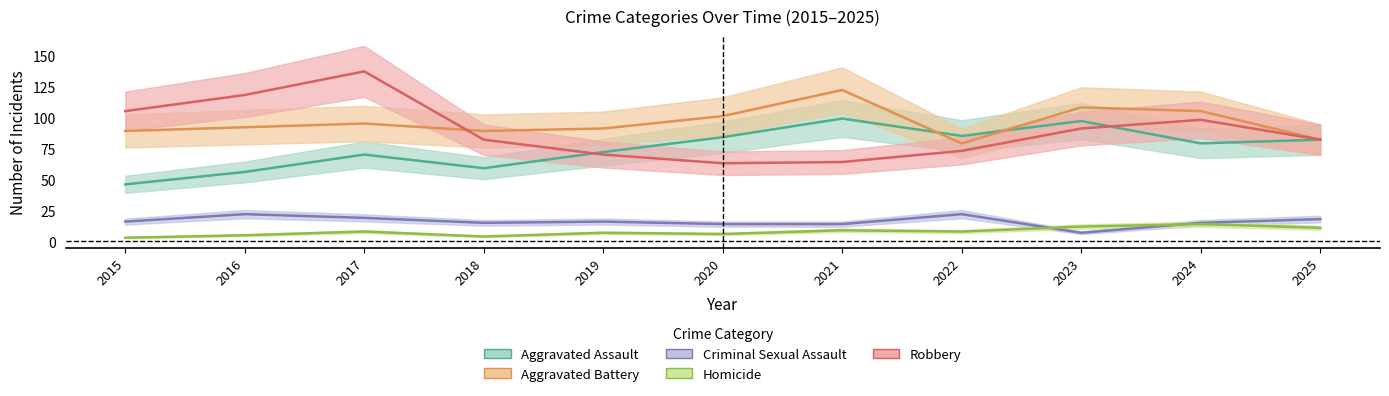

How many values in the Aggravated Assault series are below 79?

5